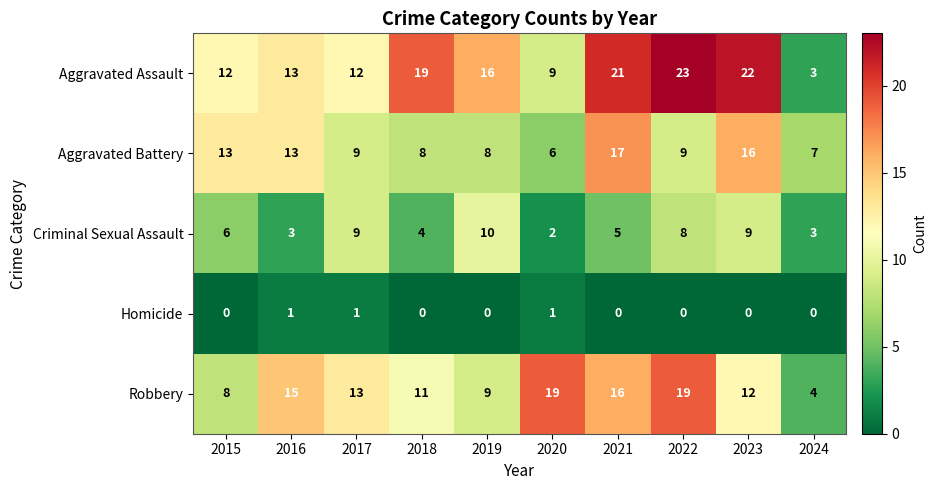

What is the spread (max minus min) of values at 2017?

12